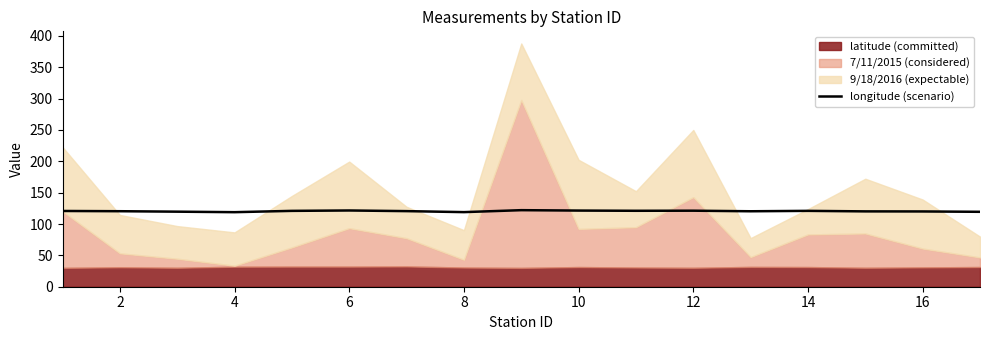

True or false: there are more than 0 points higher than both neighbors.

True